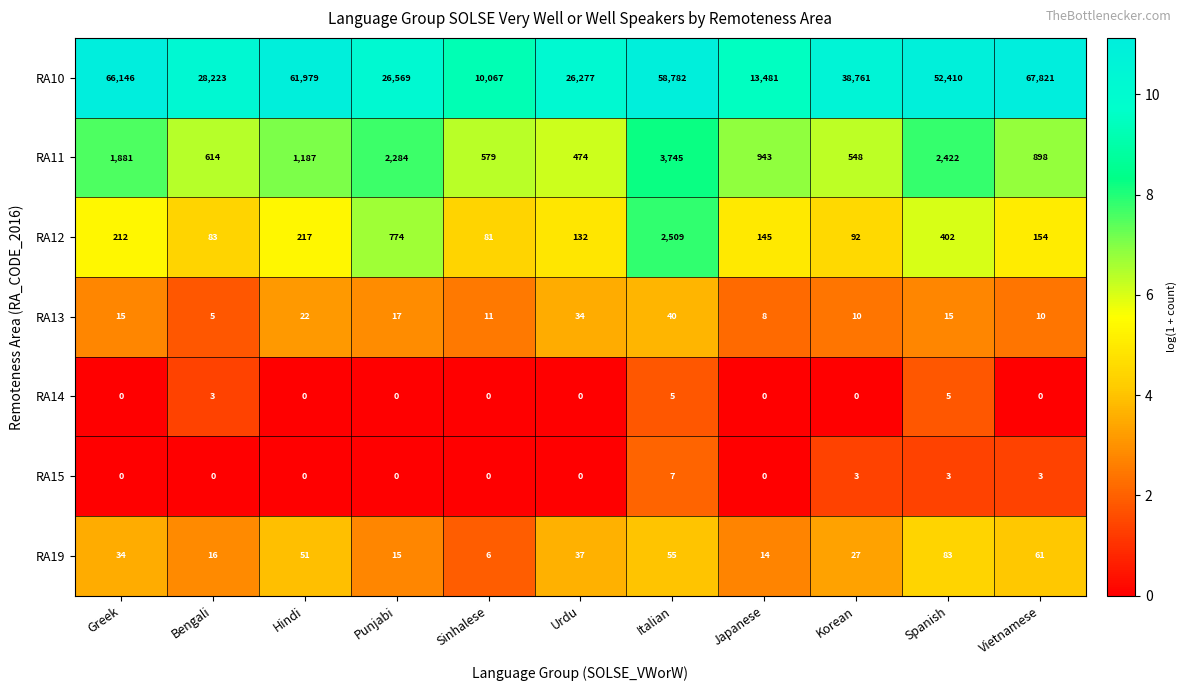

What is the sum of all RA12 values?

4801